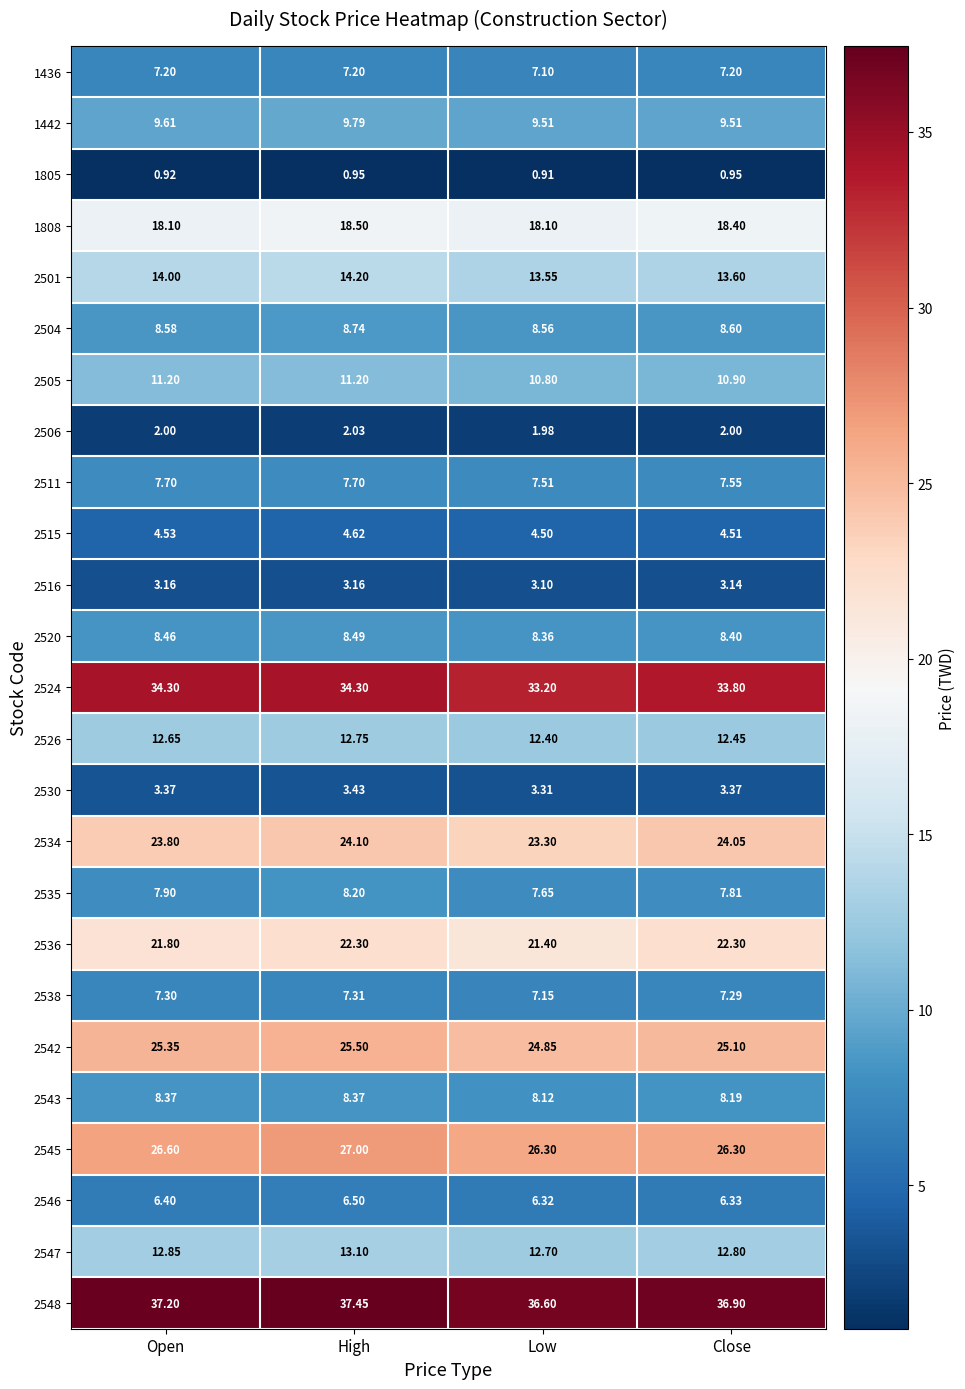

List the series in order of their peak value, highest first.

2548, 2524, 2545, 2542, 2534, 2536, 1808, 2501, 2547, 2526, 2505, 1442, 2504, 2520, 2543, 2535, 2511, 2538, 1436, 2546, 2515, 2530, 2516, 2506, 1805